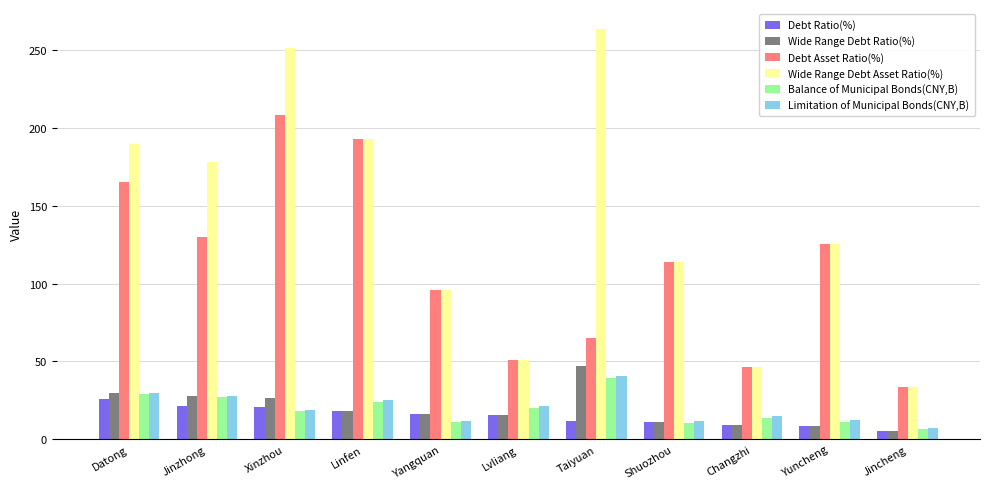

What is the difference between the highest and lowest values at Shuozhou?

103.0